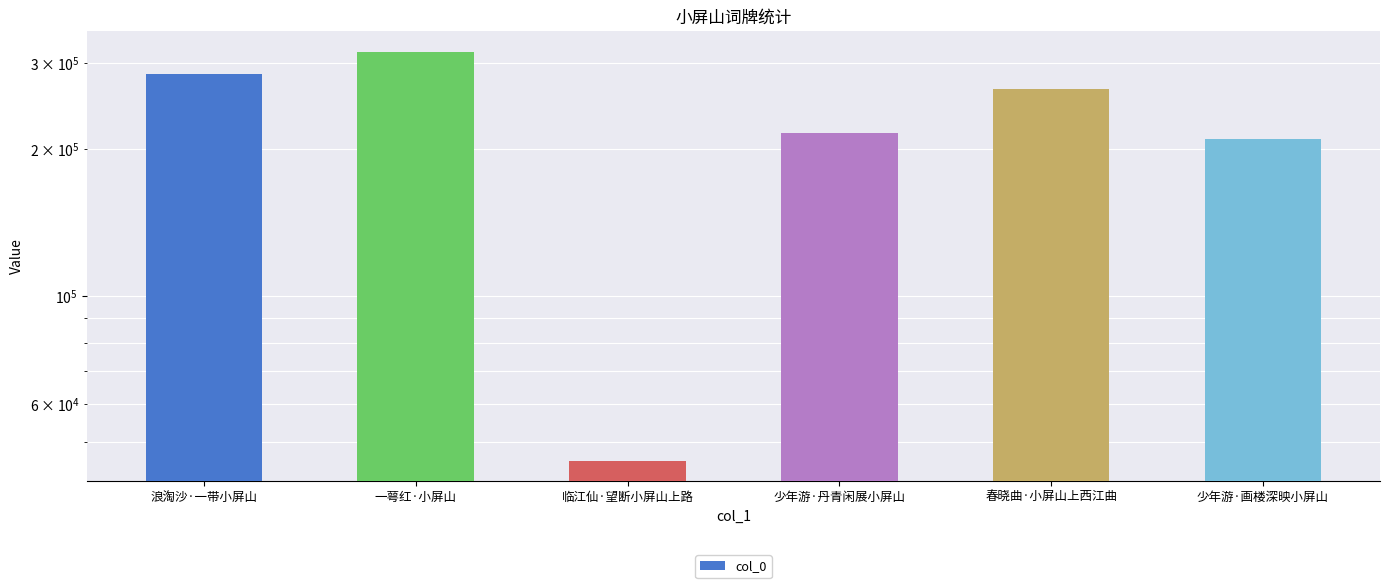

Are the bars grouped side by side (vs. stacked)?

No